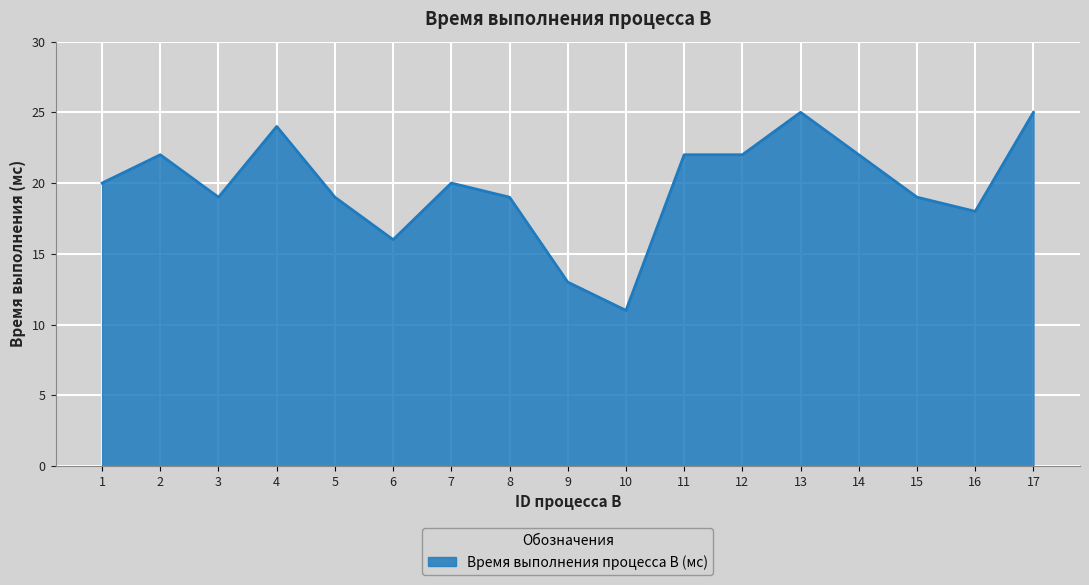

What is the minimum value shown in the chart?

11